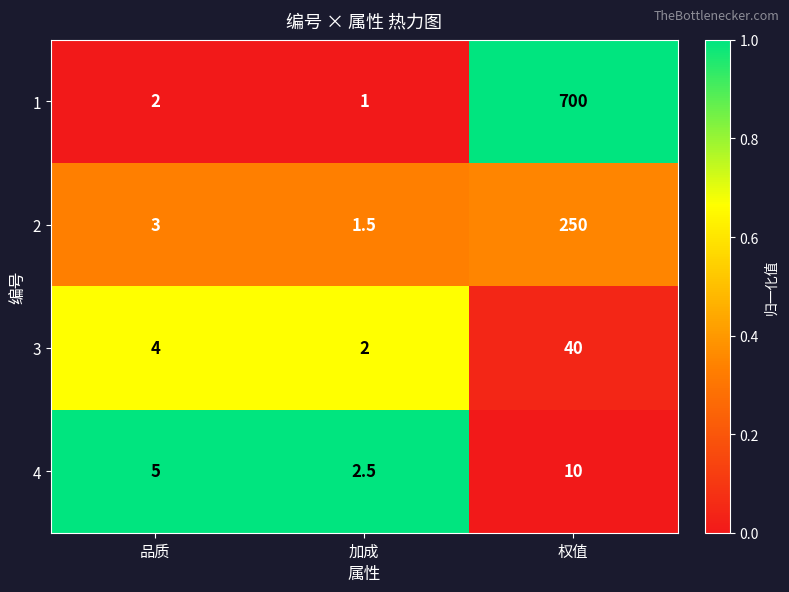

What is the difference between the maximum and minimum values in the 1 series?

699.0